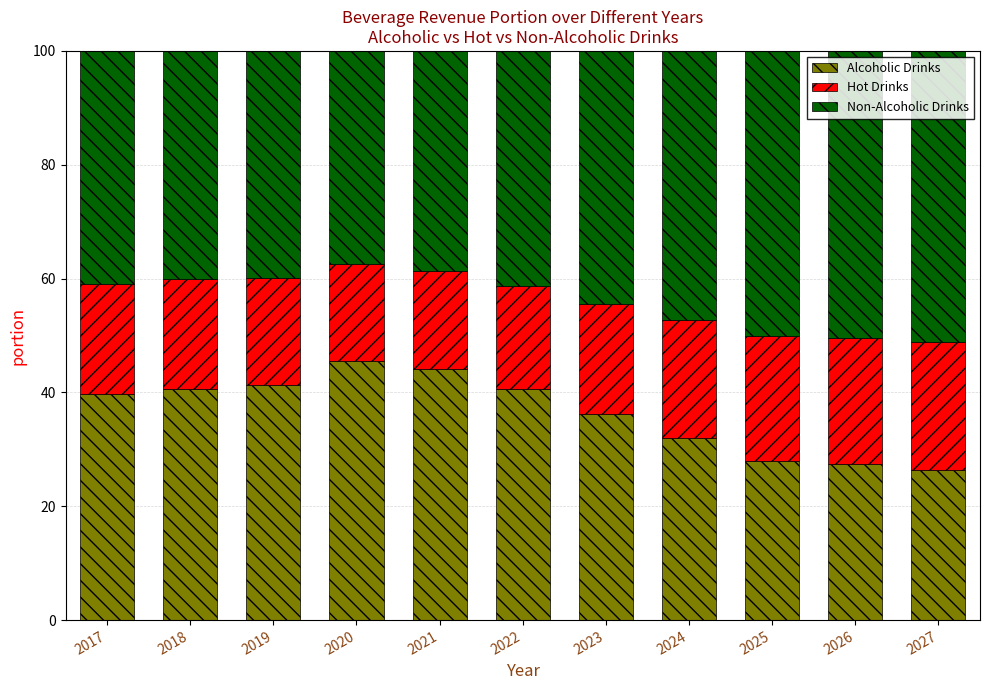

What is the difference between the Alcoholic Drinks values at 2019 and 2023?

5.2